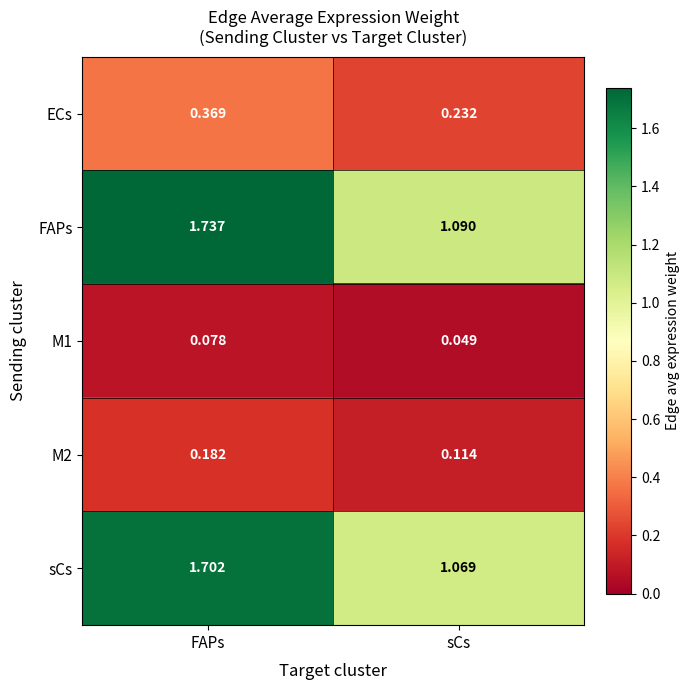

Between FAPs and sCs, which series saw the biggest shift?

FAPs